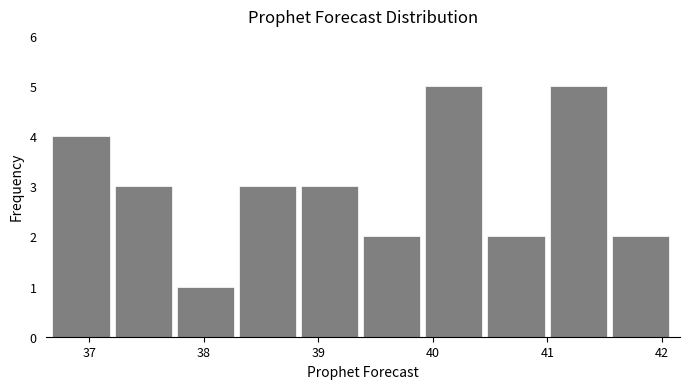

Reading left to right, list every bar in this chart as the range it spans on the x-axis followed by its height. Neither the bar edges nor the heights are printed on the chart, so give them approximately, as read against the axes.

36.7 to 37.2: 4
37.2 to 37.8: 3
37.8 to 38.3: 1
38.3 to 38.8: 3
38.8 to 39.4: 3
39.4 to 39.9: 2
39.9 to 40.5: 5
40.5 to 41.0: 2
41.0 to 41.6: 5
41.6 to 42.1: 2